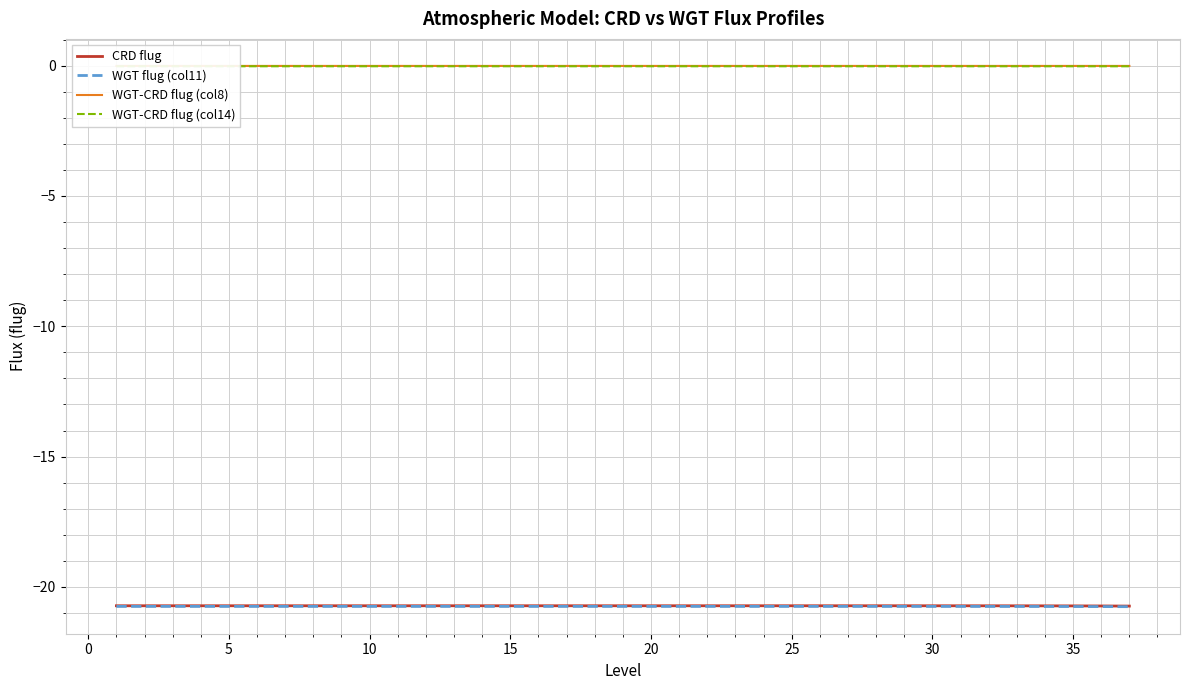

The CRD flug series shows -20.7 at 35. True or false?

True